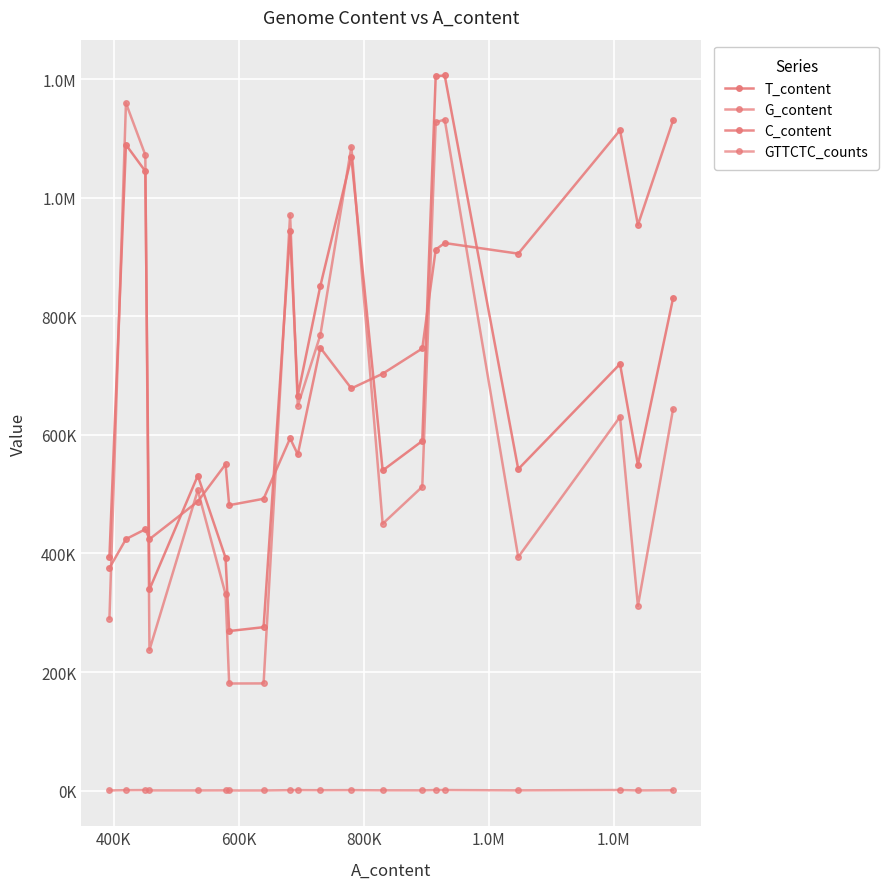

What is the maximum value shown in the chart?

1206839